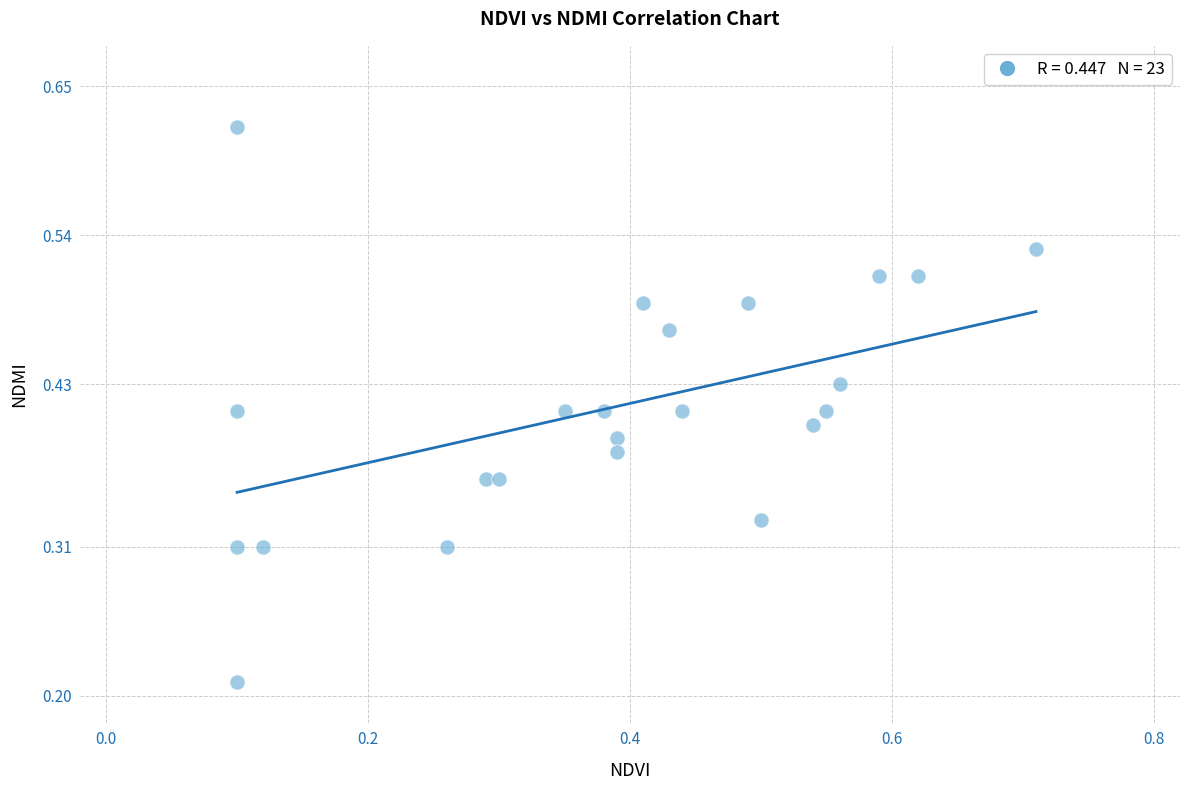

How many data points are displayed?

23